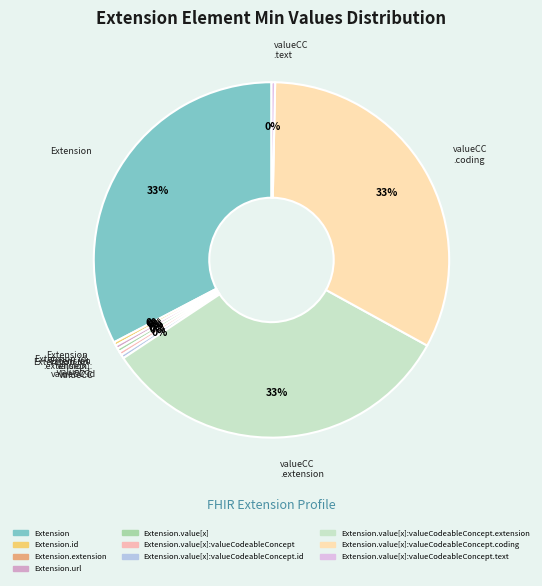

Is there a majority slice in this chart?

No